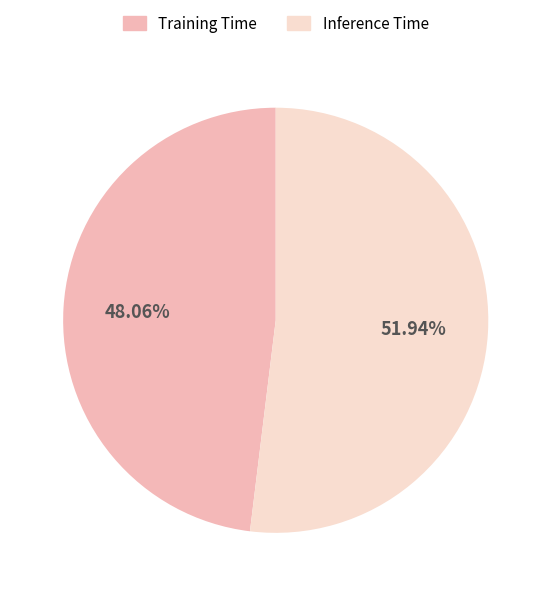

Which has a higher value, Inference Time or Training Time?

Inference Time